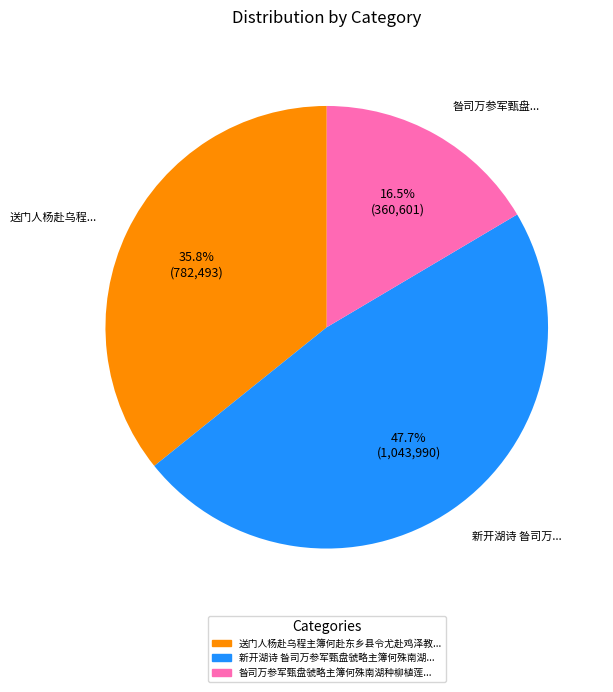

Approximately how many times larger is the value at 昝司万参军甄盘... compared to 新开湖诗 昝司万...?

0.3